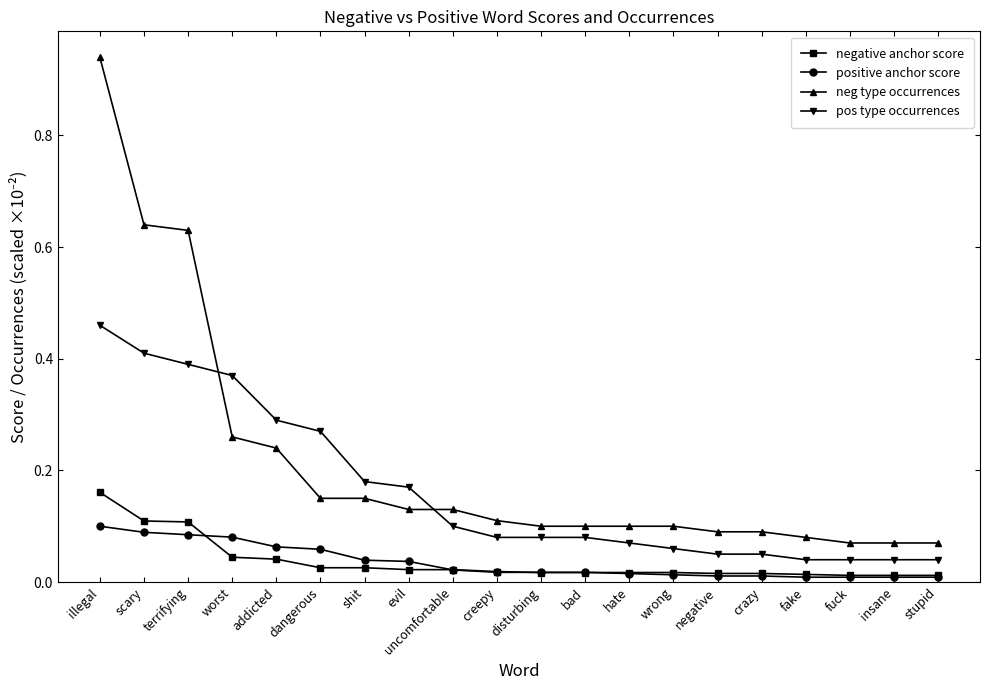

Which series changed the most between scary and stupid?

neg type occurrences